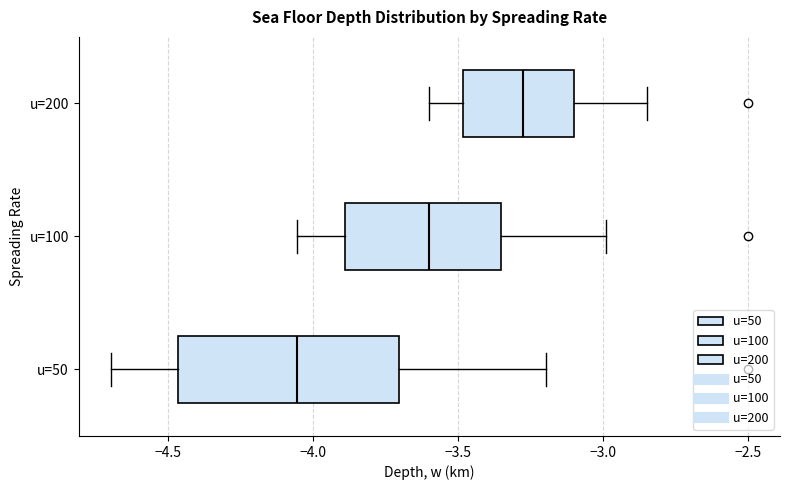

Reading bottom to top, read every box against the x-axis: the position of its median line, the range the box covers, and the ends of its whiskers. The values are not printed on the chart, so give them approximately, as read against the axis.

u=50: median -4.05, box -4.45 to -3.70, whiskers -4.70 to -3.20
u=100: median -3.60, box -3.90 to -3.35, whiskers -4.05 to -3.00
u=200: median -3.30, box -3.50 to -3.10, whiskers -3.60 to -2.85